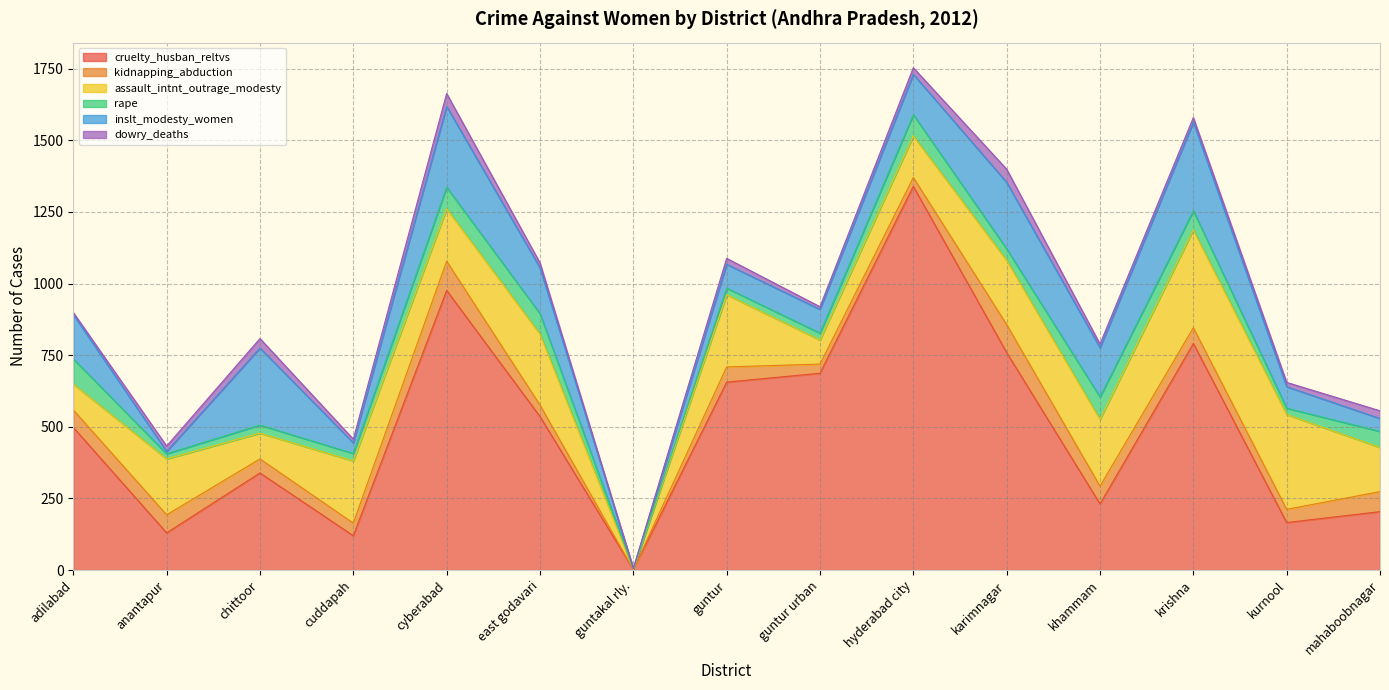

Which series has the largest total across all categories?

cruelty_husban_reltvs